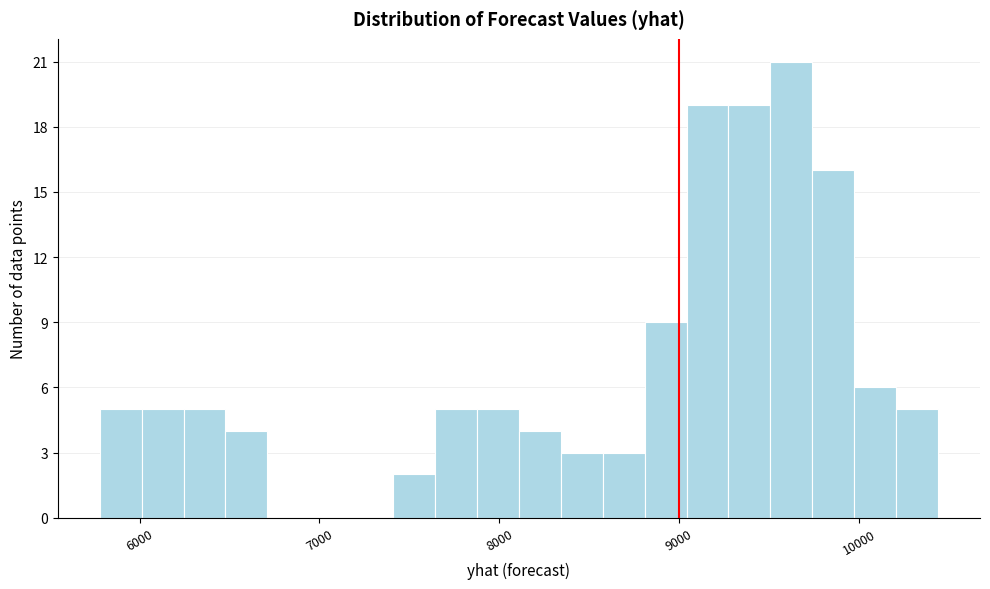

Around what value on the x-axis is the tallest bar? Give the approximate position of its centre, as read against the axis.

9600